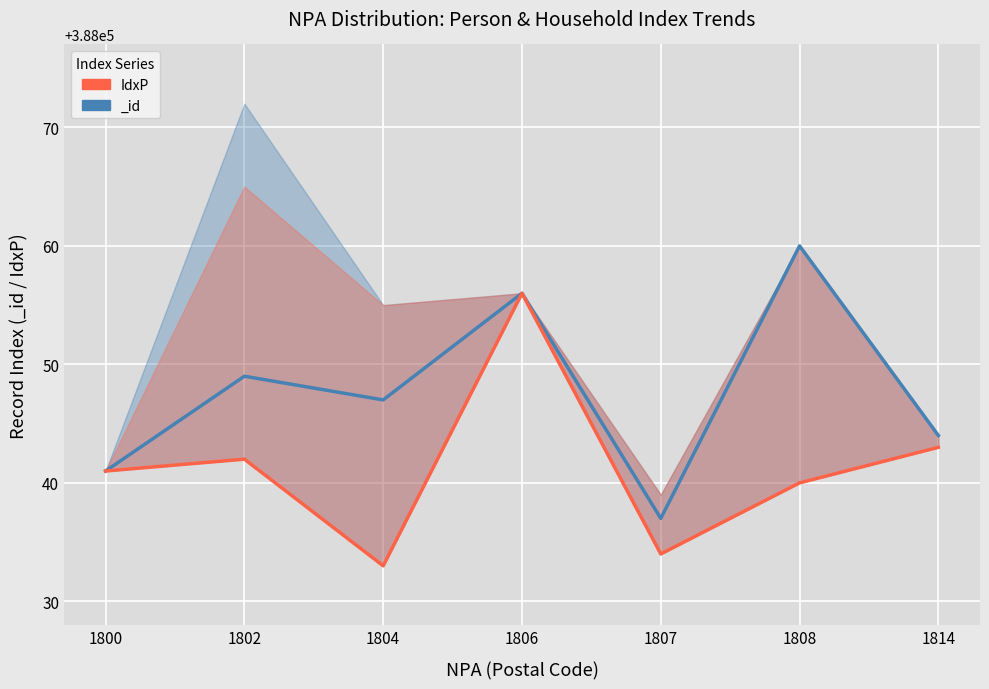

What is the ratio of the value at 1807 to the value at 1802?

1.0